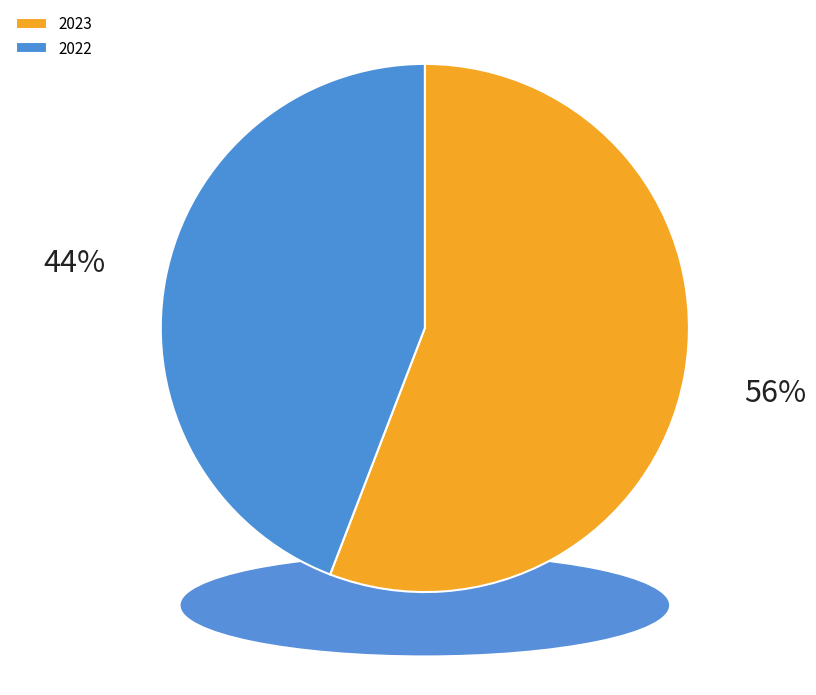

To the nearest percent, what is the difference between the largest and smallest slice percentages?

12%